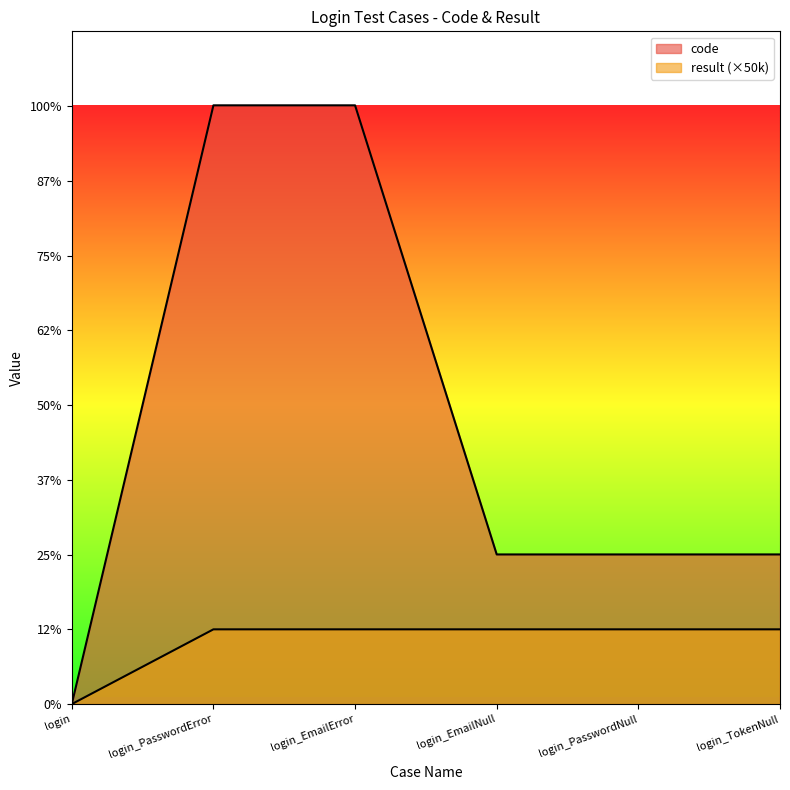

How many values in the code series exceed 100105?

2